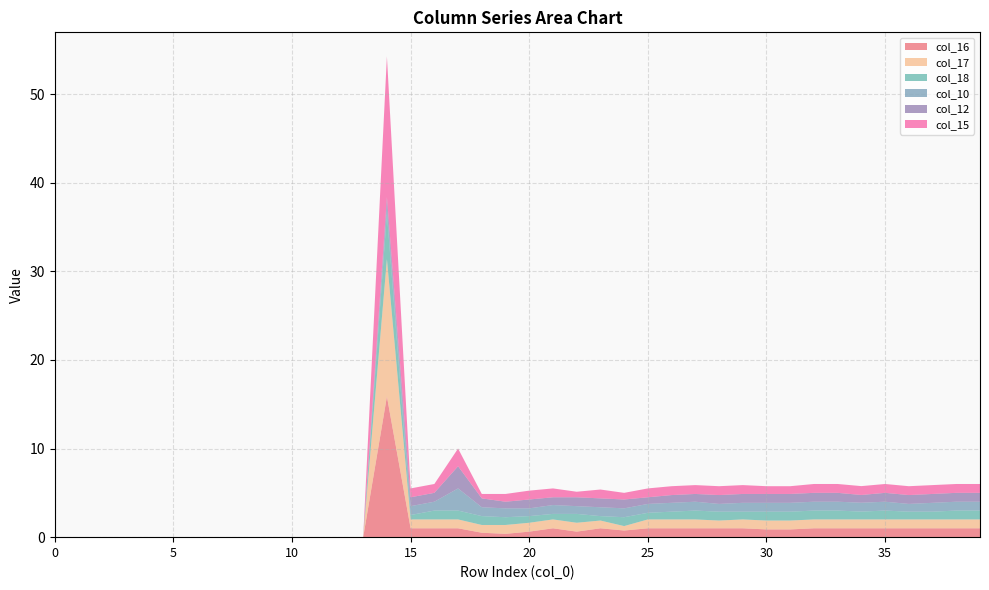

Reading right to left, extract all data points from this chart.

col_16: 1.0	1.0	1.0	1.0	1.0	1.0	1.0	1.0	0.9	0.9	1.0	1.0	1.0	1.0	1.0	0.8	1.0	0.6	1.0	0.6	0.4	0.5	1.0	1.0	1.0	15.9	0.0	0.0	0.0	0.0	0.0	0.0	0.0	0.0	0.0	0.0	0.0	0.0	0.0	0.0
col_17: 1.0	1.0	1.0	1.0	1.0	1.0	1.0	1.0	1.0	1.0	1.0	0.9	1.0	1.0	1.0	0.5	0.9	1.0	1.0	1.0	1.0	0.9	1.0	1.0	1.0	15.5	0.0	0.0	0.0	0.0	0.0	0.0	0.0	0.0	0.0	0.0	0.0	0.0	0.0	0.0
col_18: 1.0	1.0	0.9	0.9	1.0	0.9	1.0	1.0	1.0	1.0	0.9	1.0	1.0	0.9	0.8	1.0	0.5	1.0	0.6	0.8	0.9	1.0	1.0	1.0	0.5	5.1	0.0	0.0	0.0	0.0	0.0	0.0	0.0	0.0	0.0	0.0	0.0	0.0	0.0	0.0
col_10: 1.0	1.0	1.0	0.9	1.0	1.0	1.0	1.0	1.0	1.0	1.0	0.9	1.0	1.0	1.0	1.0	1.0	0.9	1.0	0.9	1.0	1.0	2.5	1.0	1.0	0.9	0.0	0.0	0.0	0.0	0.0	0.0	0.0	0.0	0.0	0.0	0.0	0.0	0.0	0.0
col_12: 1.0	1.0	1.0	1.0	1.0	0.9	1.0	1.0	1.0	1.0	1.0	1.0	0.9	0.9	0.8	1.0	1.0	1.0	0.9	1.0	0.8	1.0	2.5	1.0	1.0	1.0	0.0	0.0	0.0	0.0	0.0	0.0	0.0	0.0	0.0	0.0	0.0	0.0	0.0	0.0
col_15: 1.0	1.0	1.0	1.0	1.0	1.0	1.0	1.0	0.9	0.9	1.0	1.0	1.0	1.0	1.0	0.8	1.0	0.6	1.0	1.0	0.9	0.5	2.0	1.0	1.0	15.9	0.0	0.0	0.0	0.0	0.0	0.0	0.0	0.0	0.0	0.0	0.0	0.0	0.0	0.0